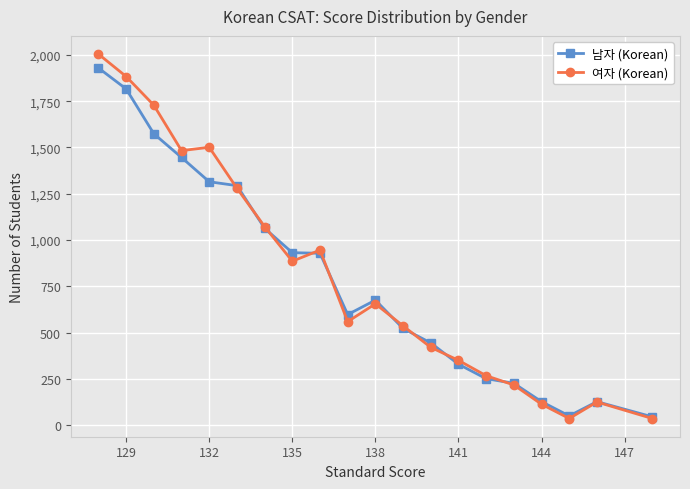

How many values in the 남자 (Korean) series exceed 676?

9